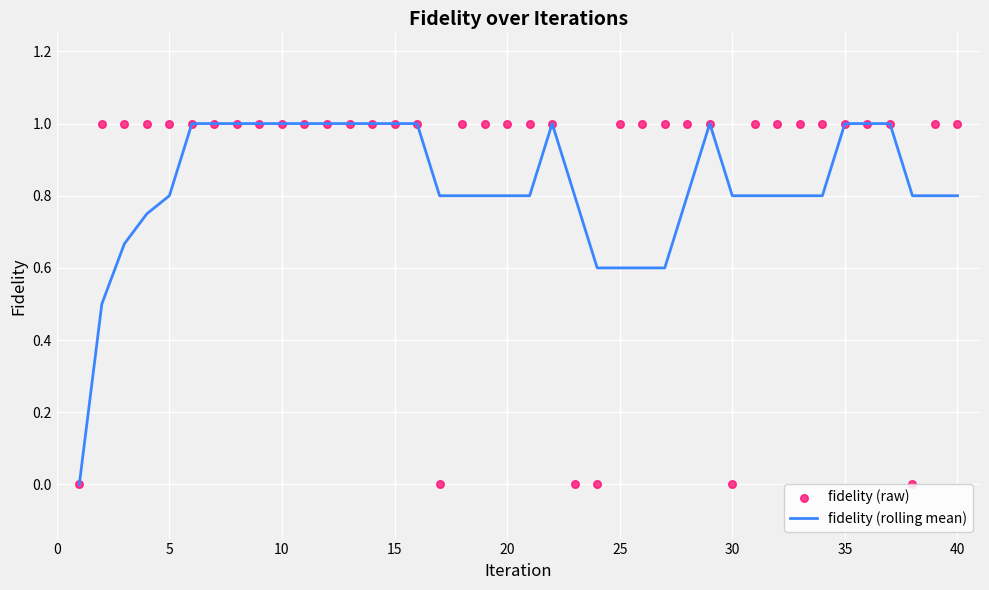

The fidelity (rolling mean) series shows 0.5 at 10. True or false?

False